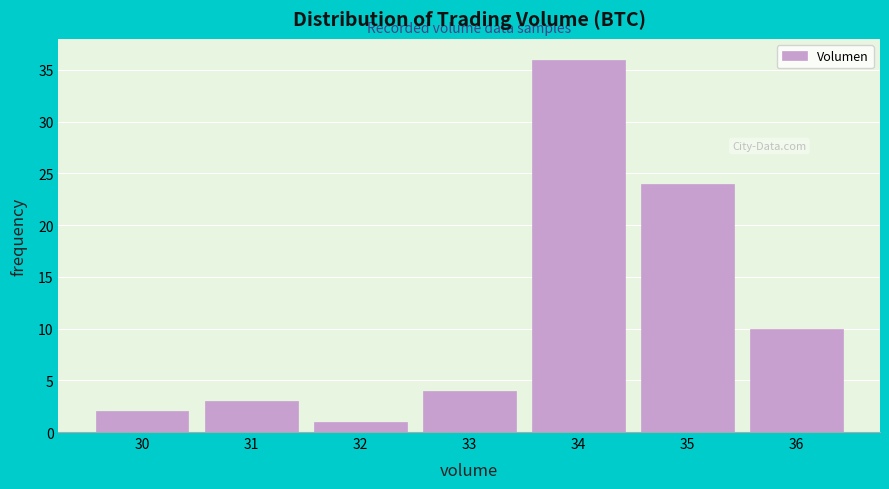

Reading left to right, transcribe all the data shown in this chart.

30=2	31=3	32=1	33=4	34=36	35=24	36=10